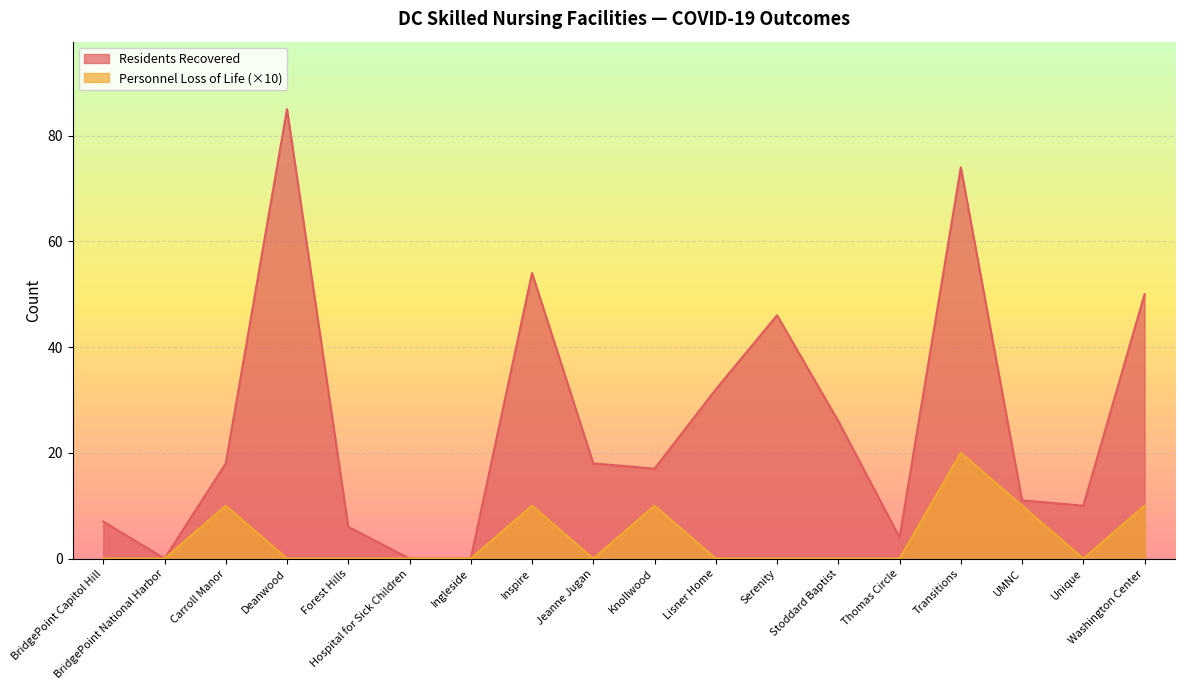

At which category is the sum across all series the highest?

Transitions